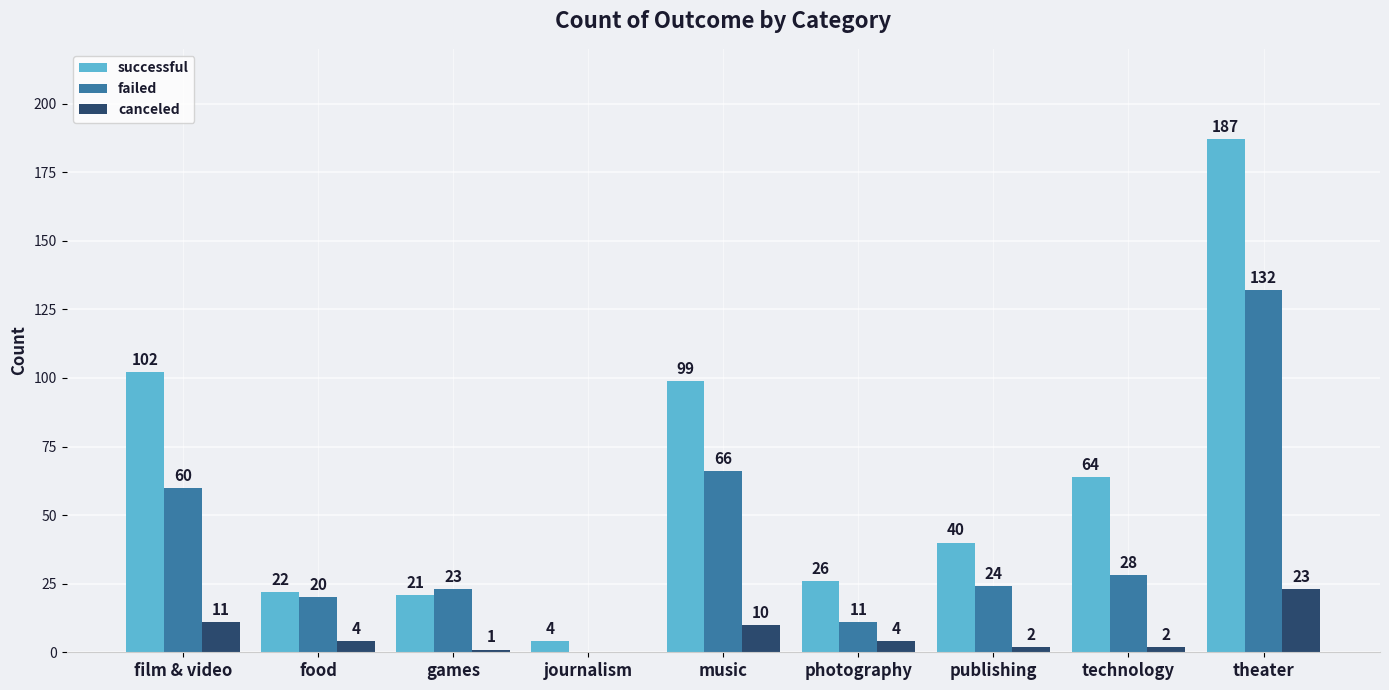

Reading left to right, what are all the values shown in this chart?

successful: 102	22	21	4	99	26	40	64	187
failed: 60	20	23	0	66	11	24	28	132
canceled: 11	4	1	0	10	4	2	2	23